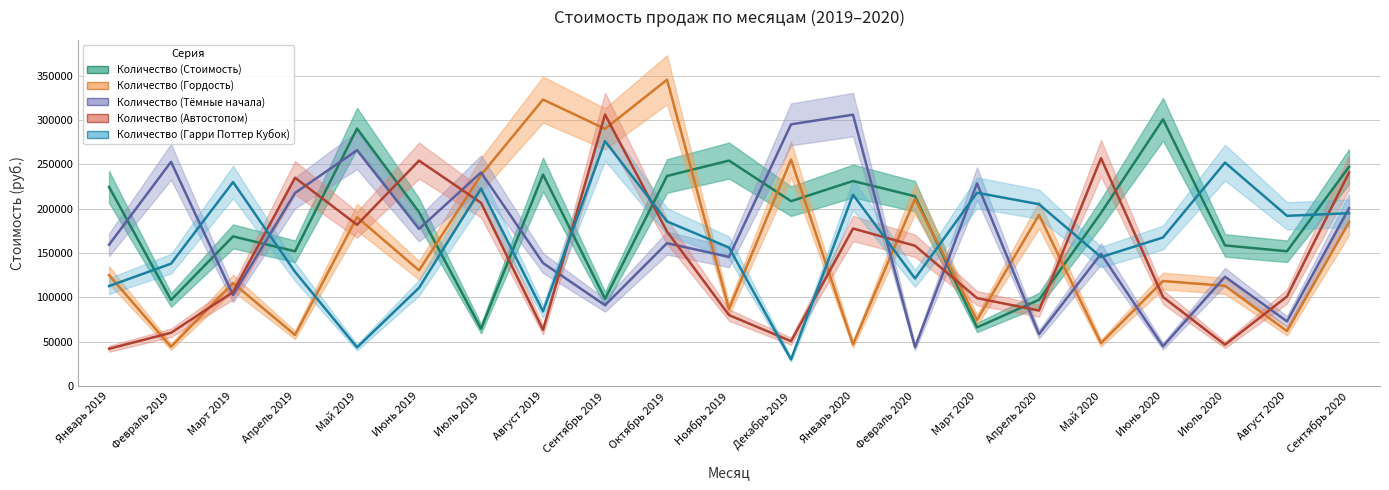

Is the value of Количество (Автостопом) at Апрель 2020 greater than the value of Количество (Гарри Поттер Кубок) at Апрель 2020?

No